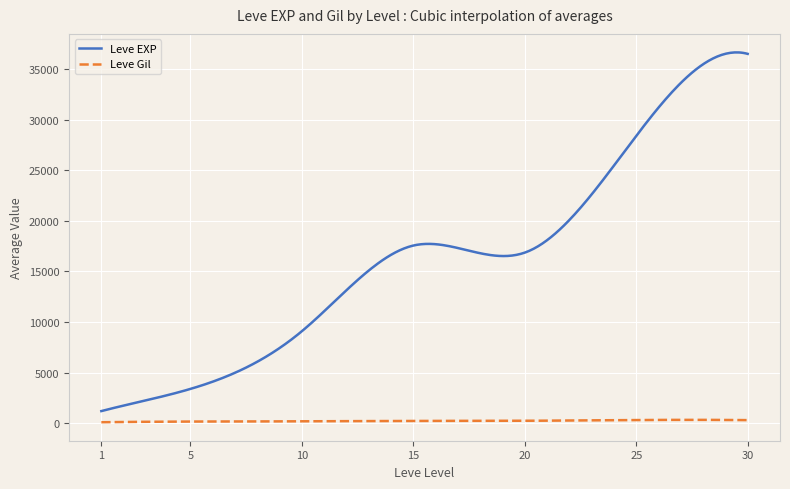

True or false: Leve Gil and Leve EXP cross at least once.

False